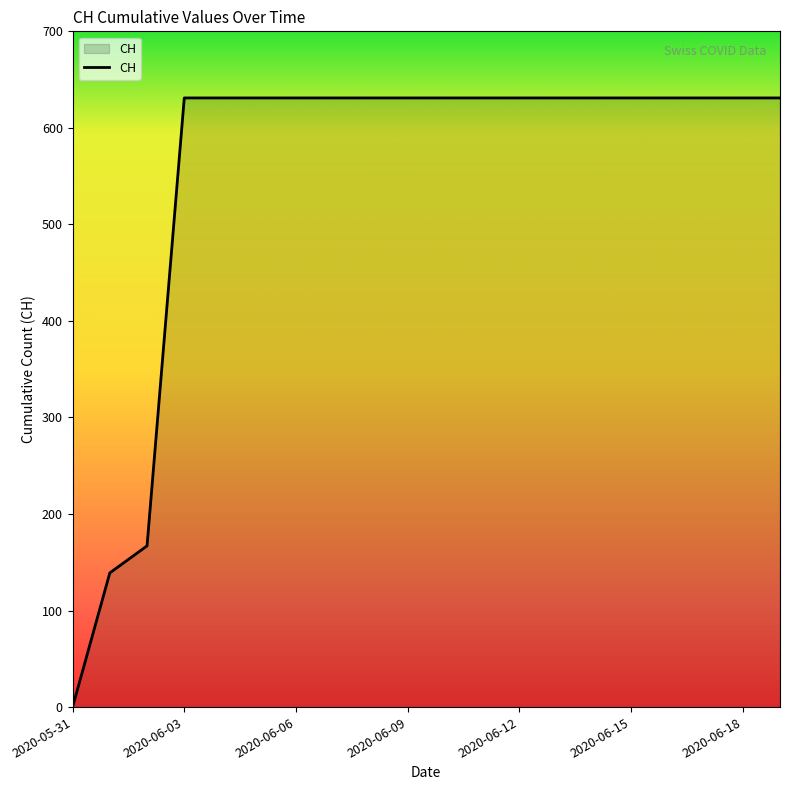

What is the greatest value displayed?

631